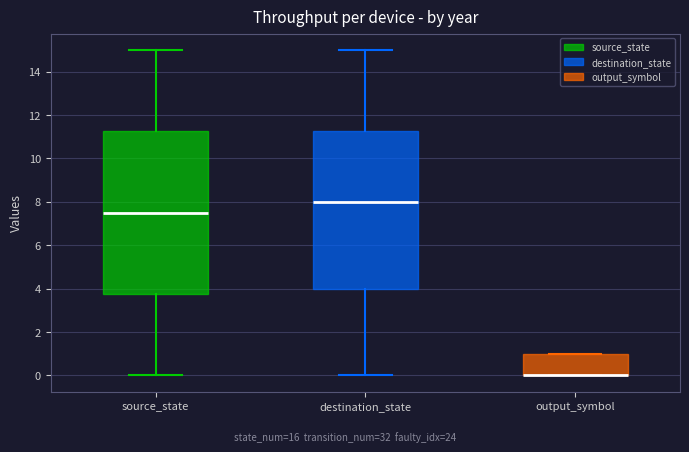

Reading left to right, transcribe this box plot: for each box, give where its median line is, the range the box spans, and where its two whiskers end, as read against the y-axis. The values are not printed on the chart, so give them approximately, as read against the axis.

source_state: median 7.6, box 3.8 to 11.2, whiskers 0.0 to 15.0
destination_state: median 8.0, box 4.0 to 11.2, whiskers 0.0 to 15.0
output_symbol: median 0.0 (drawn on the box's lower edge), box 0.0 to 1.0, whiskers 0.0 to 1.0